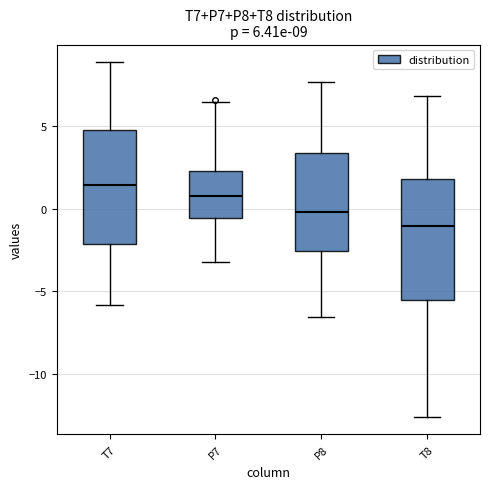

Which box's median line is the lowest?

T8